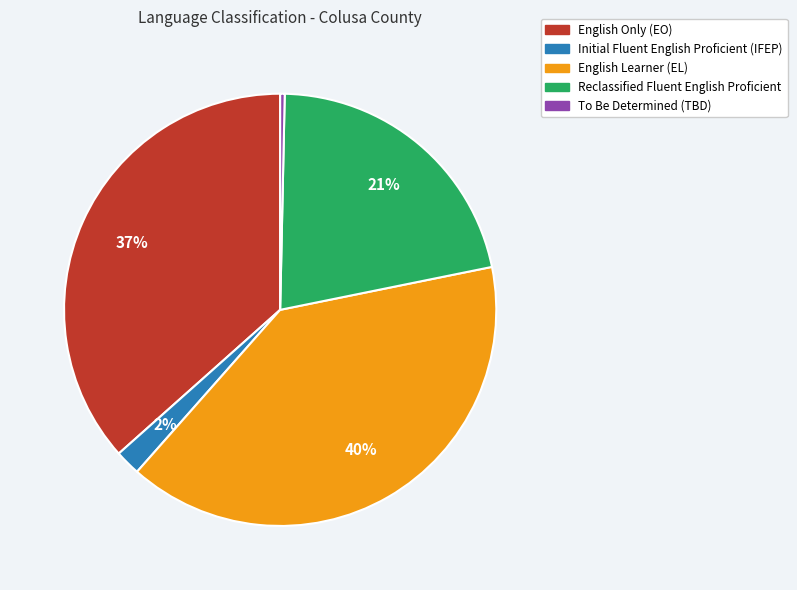

To the nearest percent, what is the average slice percentage?

20%